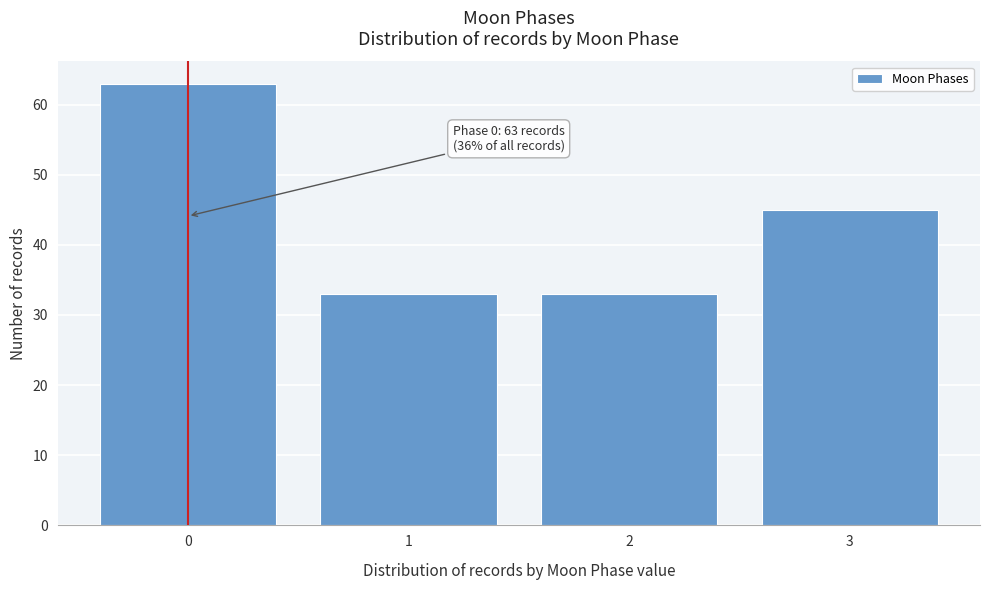

Reading left to right, what are all the values shown in this chart?

0=63	1=33	2=33	3=45